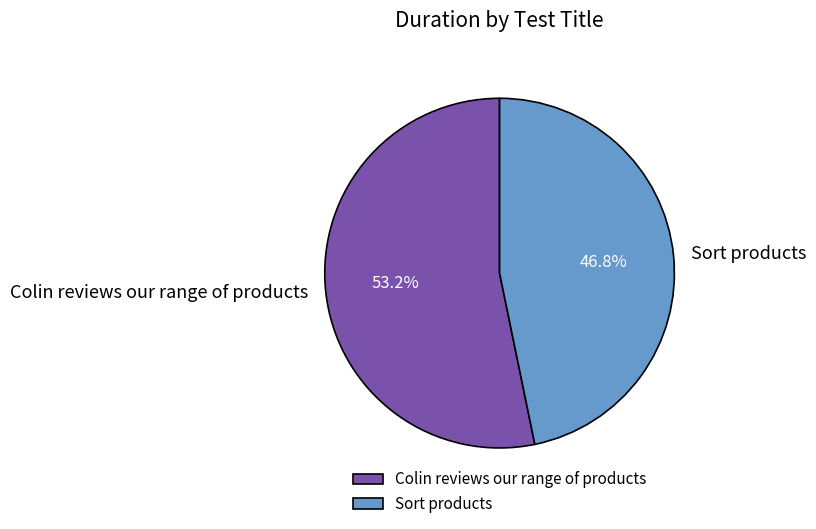

What is the largest slice in the pie chart?

Colin reviews our range of products